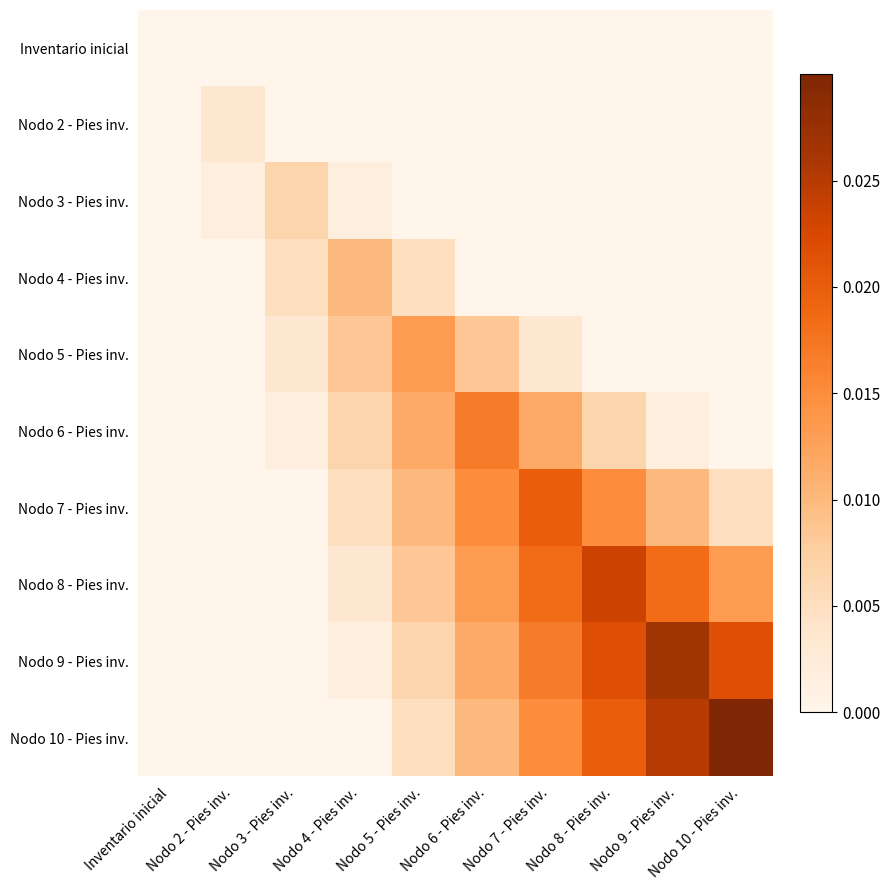

Between Nodo 7 - Pies inv. and Nodo 4 - Pies inv., which is larger?

Nodo 7 - Pies inv.